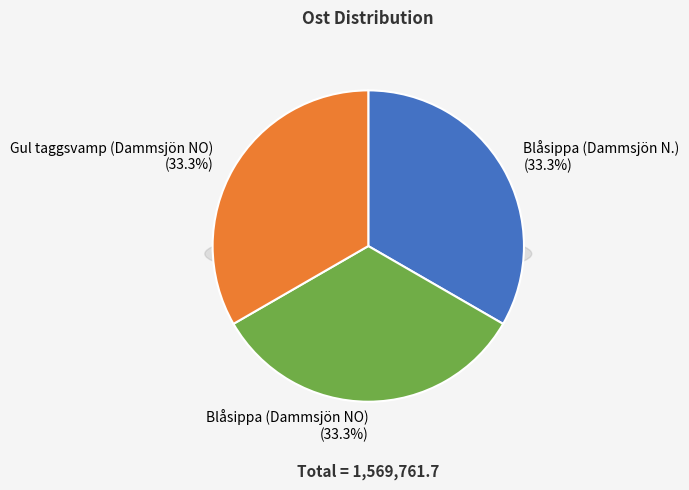

Between Blåsippa (Dammsjön N.) and Gul taggsvamp (Dammsjön NO), which is larger?

Blåsippa (Dammsjön N.)